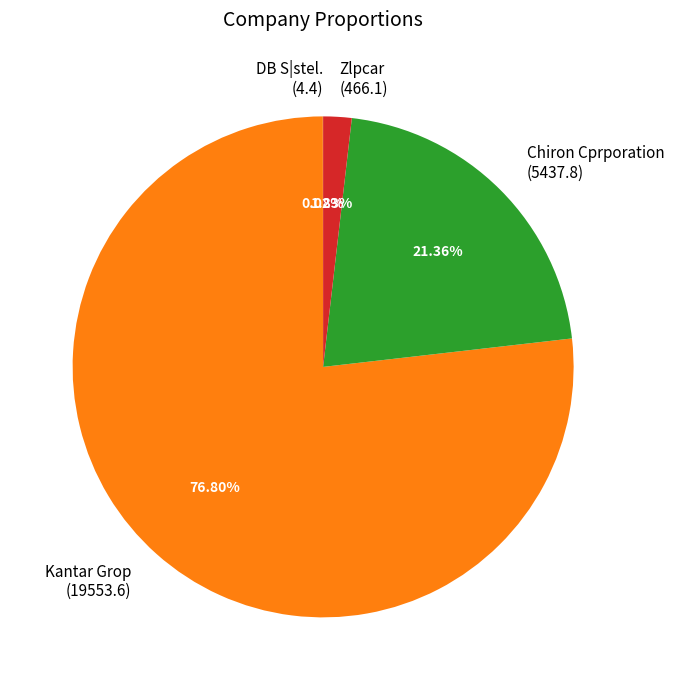

Between Chiron Cprporation (5437.8) and Zlpcar (466.1), which is larger?

Chiron Cprporation (5437.8)